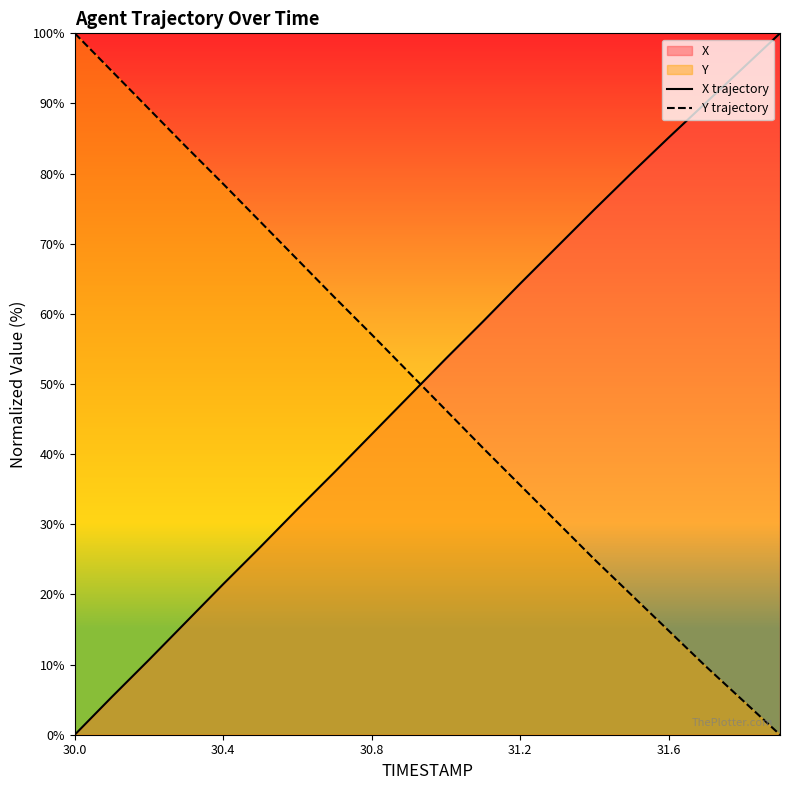

How many times do X trajectory and Y trajectory cross each other?

1